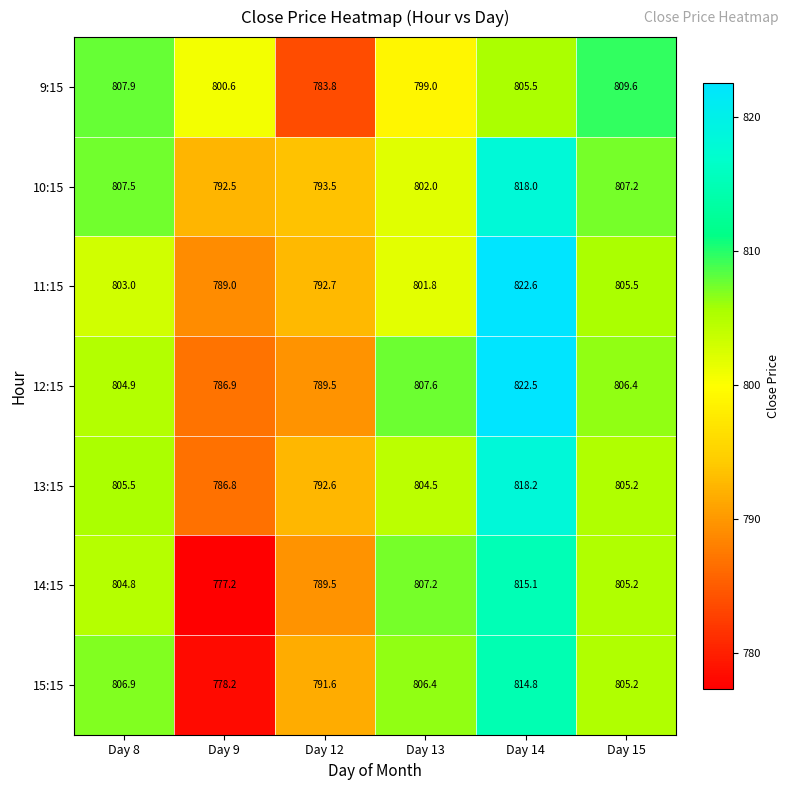

How many categories are shown in the chart?

6